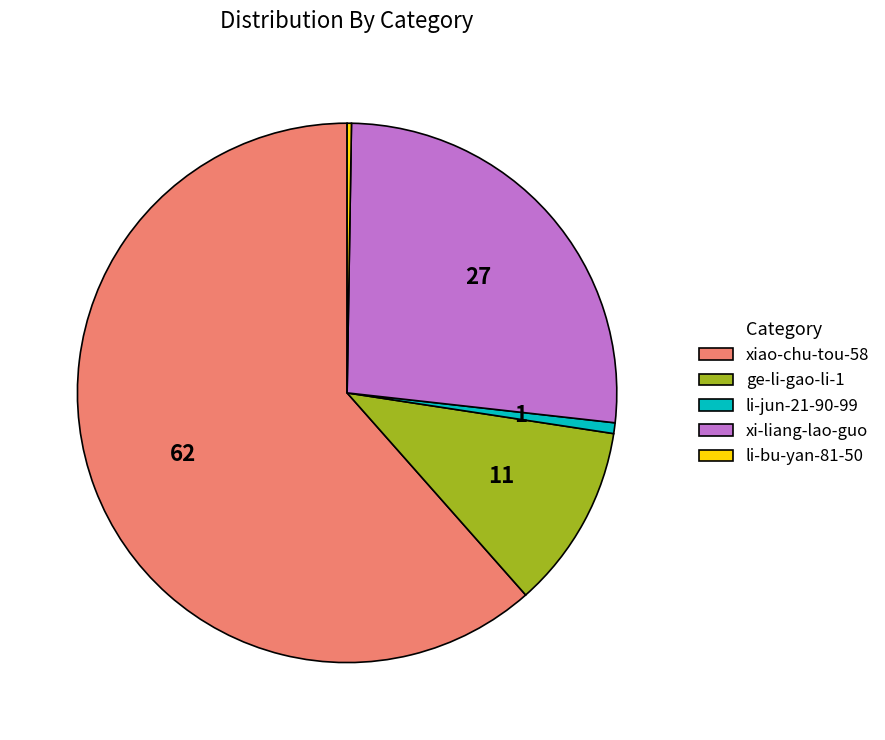

Is li-jun-21-90-99 the majority of the pie?

No